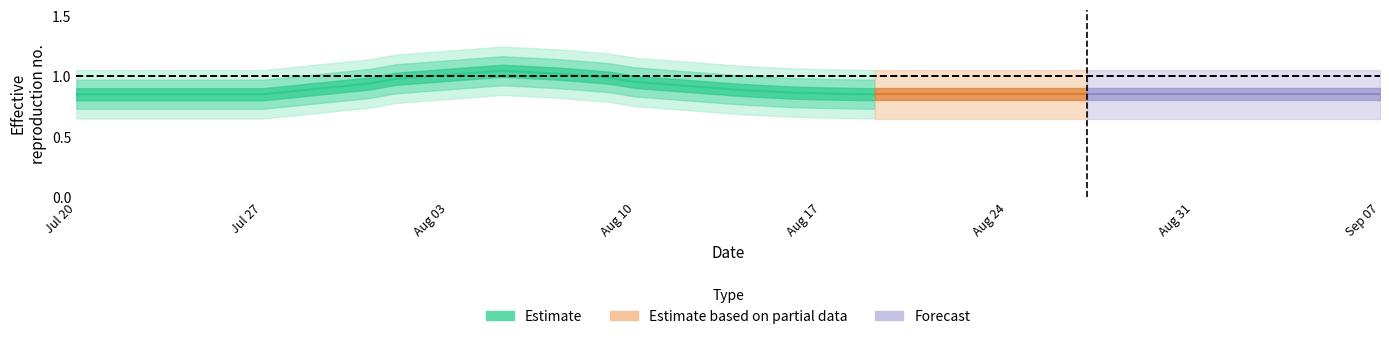

How many categories are shown in the chart?

15